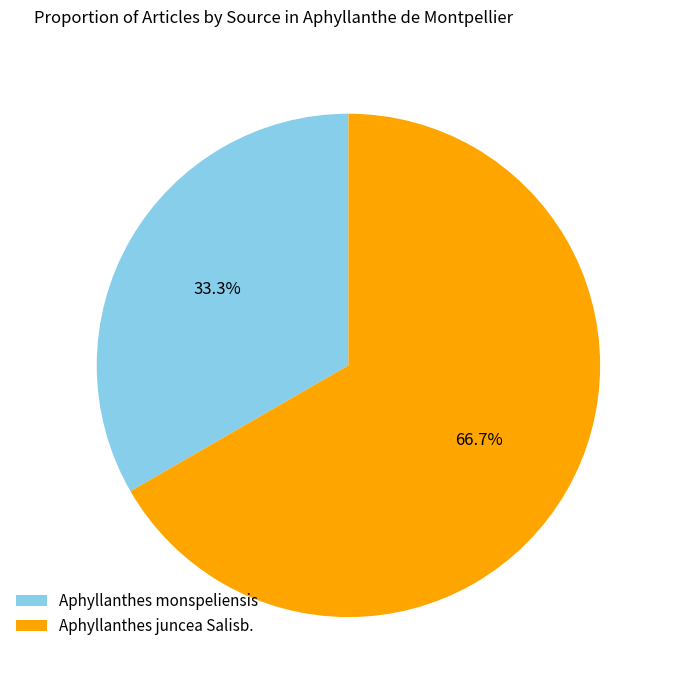

To the nearest percent, what is the difference between the largest and smallest slice percentages?

33%